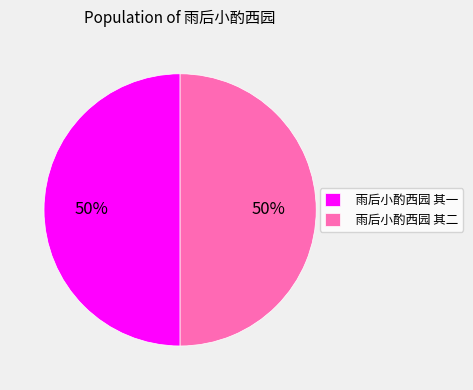

What is the ratio of the value at 雨后小酌西园 其一 to the value at 雨后小酌西园 其二?

1.0